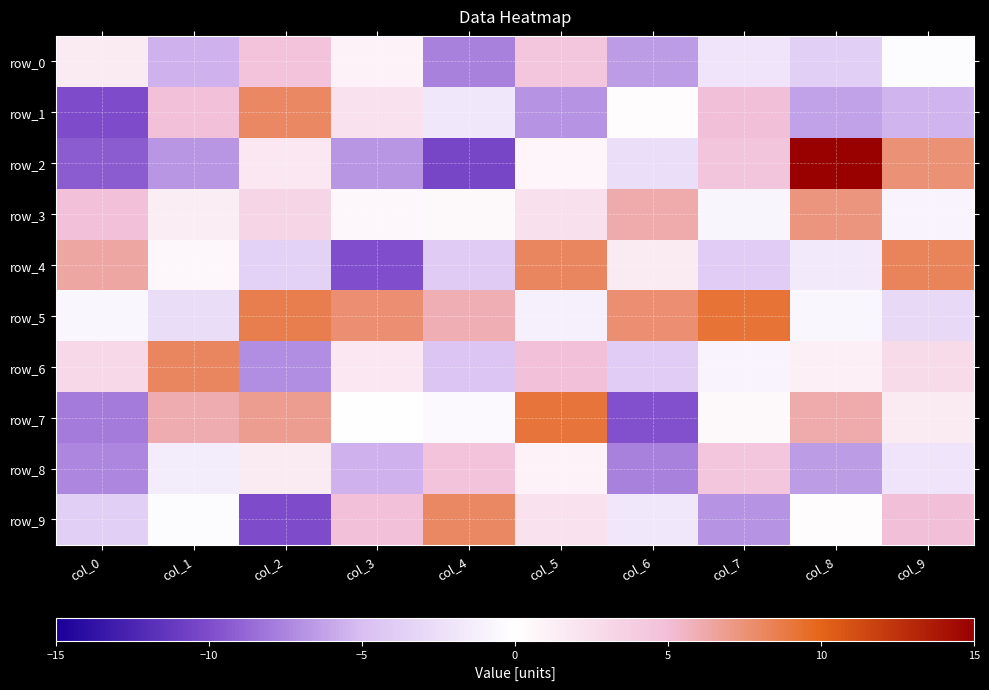

What is the sum of all row_7 values?

11.9